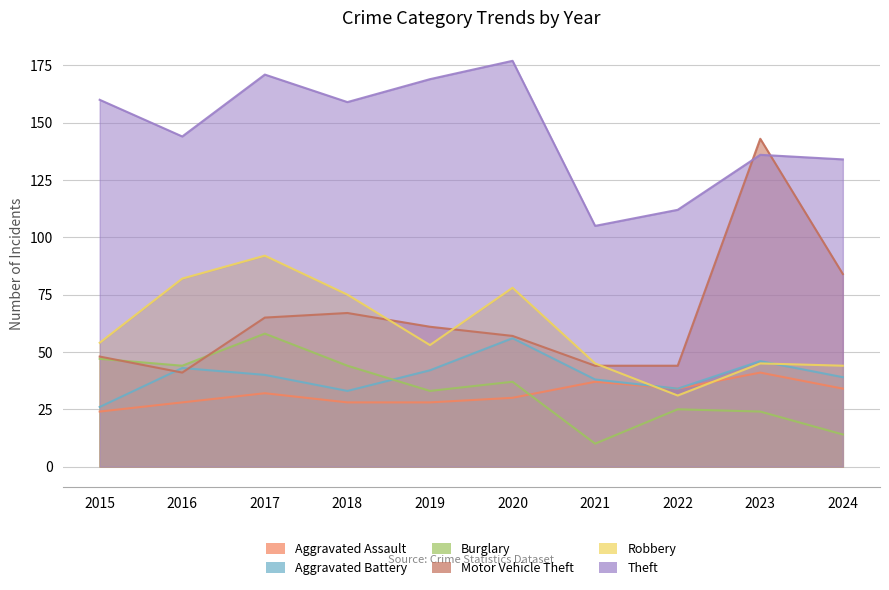

Where does the Aggravated Assault series first go above 32?

2021